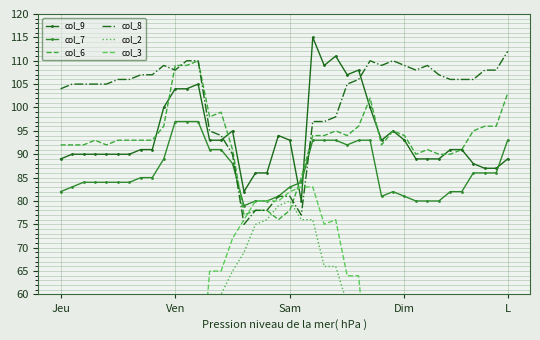

What position from the left is 29?

30